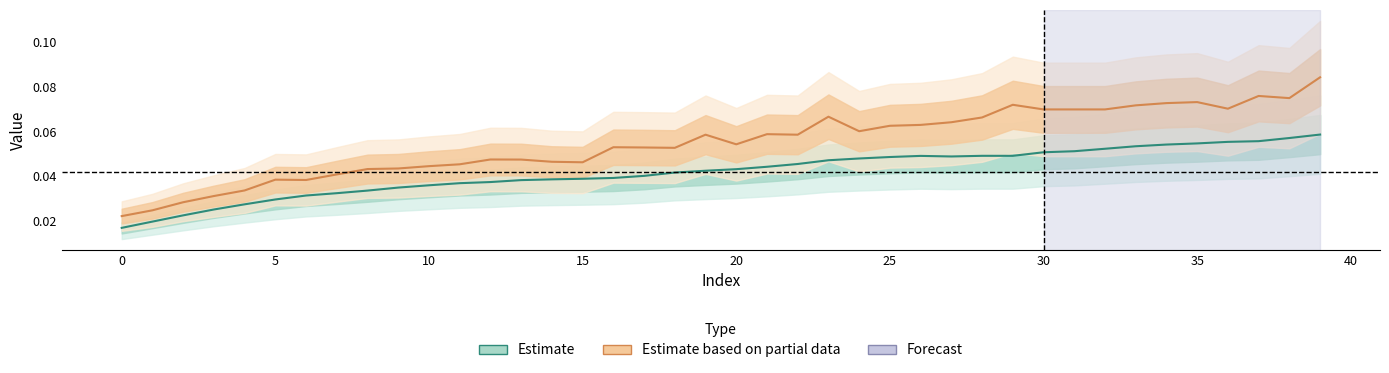

True or false: Estimate based on partial data has more than 1 interior local peaks.

True